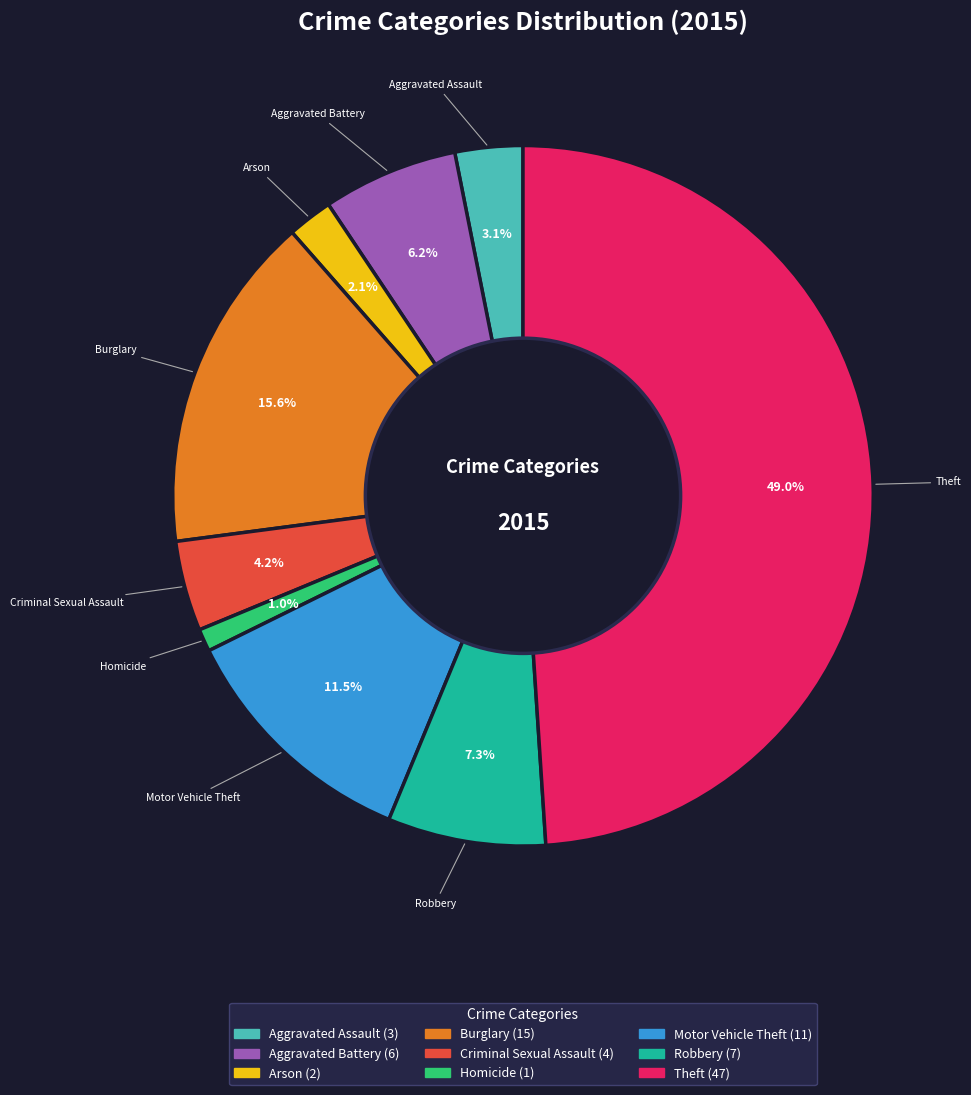

Is Homicide the majority of the pie?

No